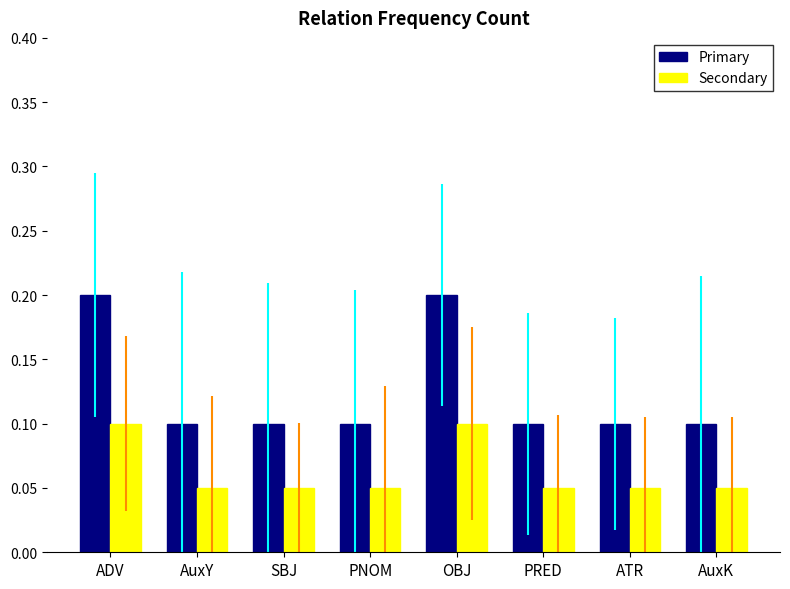

What is the total value across all series at OBJ?

0.3